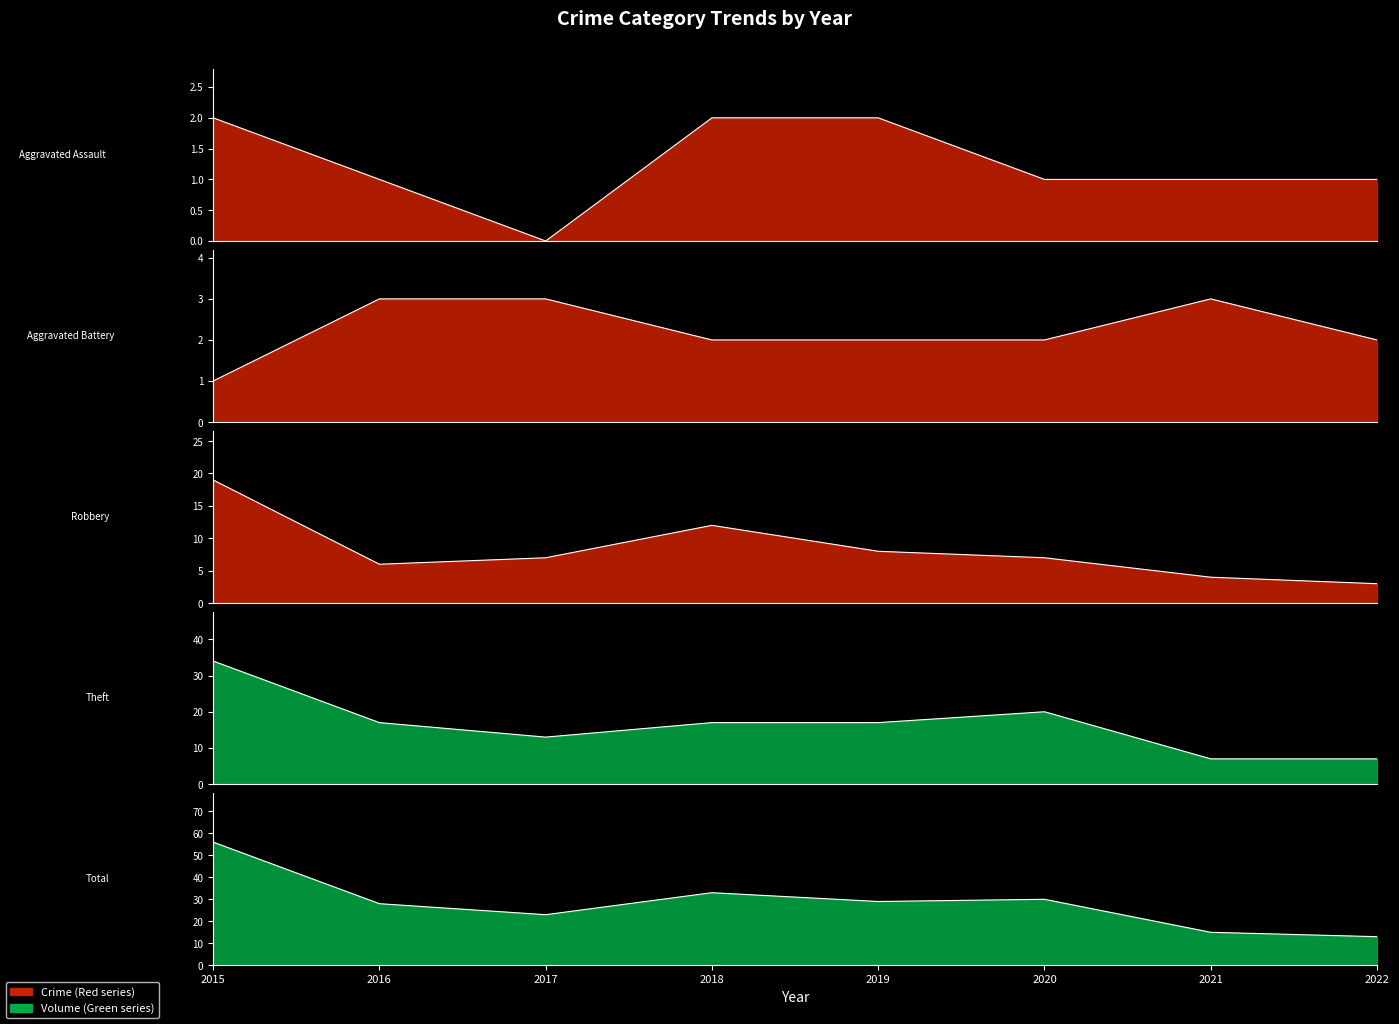

At which category is the sum across all series the highest?

2015